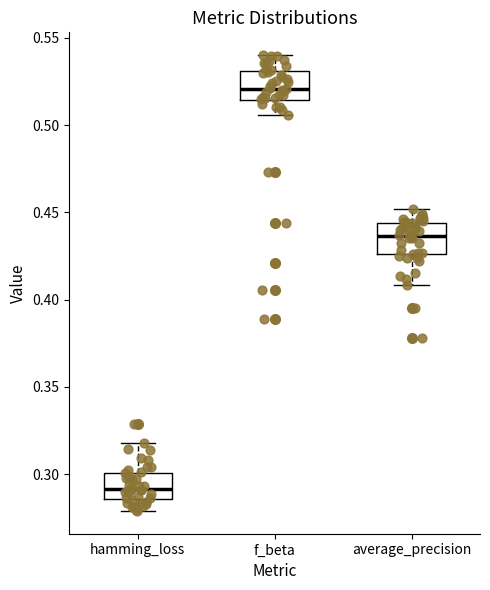

Reading left to right, transcribe this box plot: for each box, give where its median line is, the range the box spans, and where its two whiskers end, as read against the y-axis. The values are not printed on the chart, so give them approximately, as read against the axis.

hamming_loss: median 0.290, box 0.285 to 0.300, whiskers 0.280 to 0.320
f_beta: median 0.520, box 0.515 to 0.530, whiskers 0.505 to 0.540
average_precision: median 0.435, box 0.425 to 0.445, whiskers 0.410 to 0.450